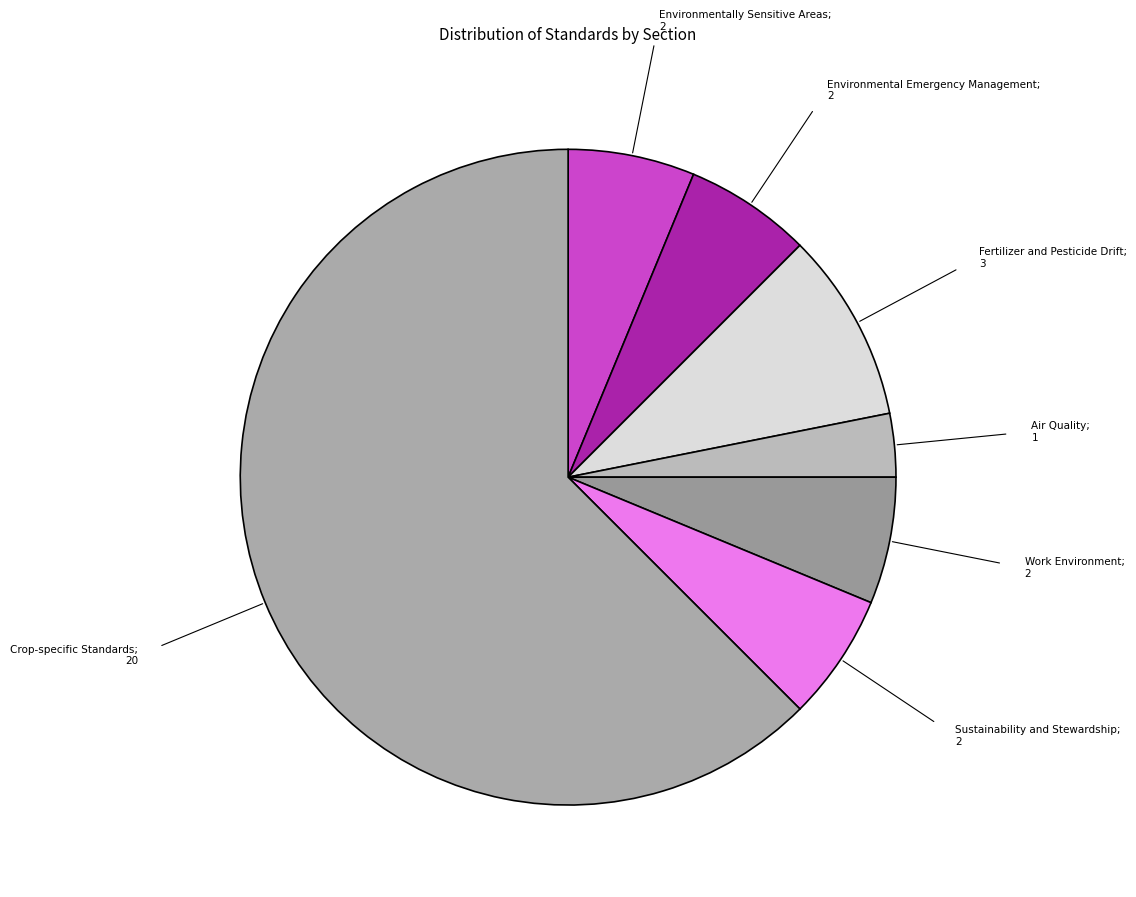

Rank the categories by value from lowest to highest.

Air Quality, Environmentally Sensitive Areas, Environmental Emergency Management, Work Environment, Sustainability and Stewardship, Fertilizer and Pesticide Drift, Crop-specific Standards